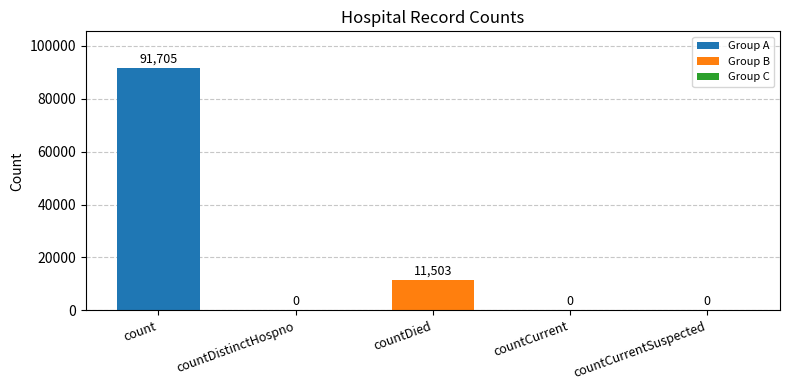

The value at countDistinctHospno is 0. True or false?

True